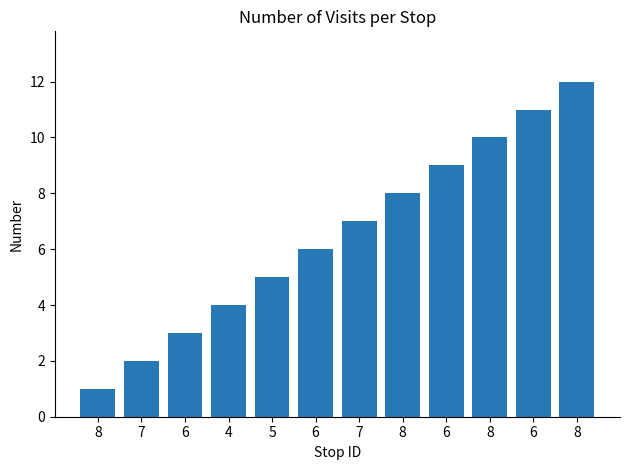

What is the maximum value shown in the chart?

12